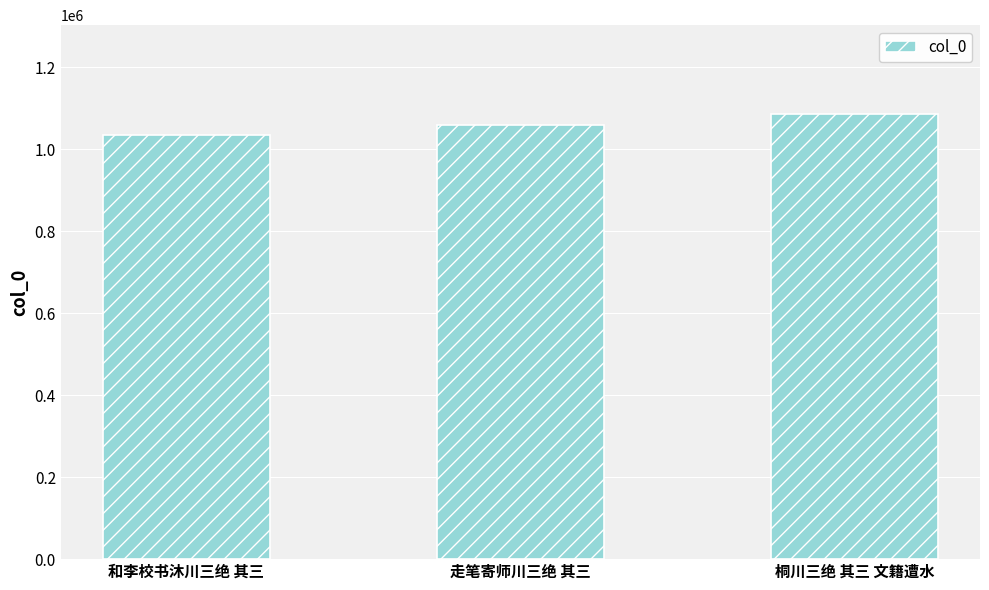

Does the chart contain stacked bars?

No